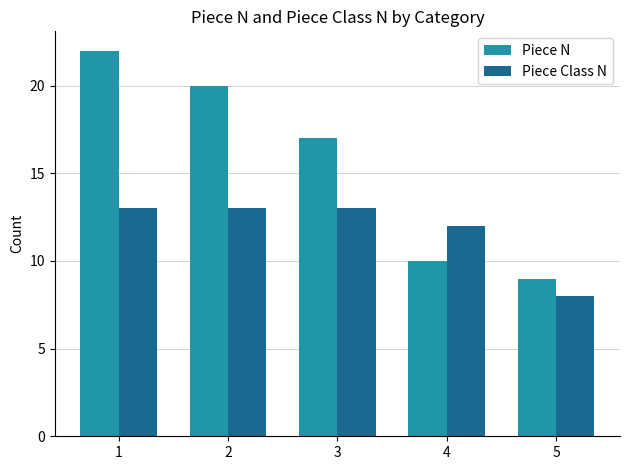

How many data points does each series have?

5